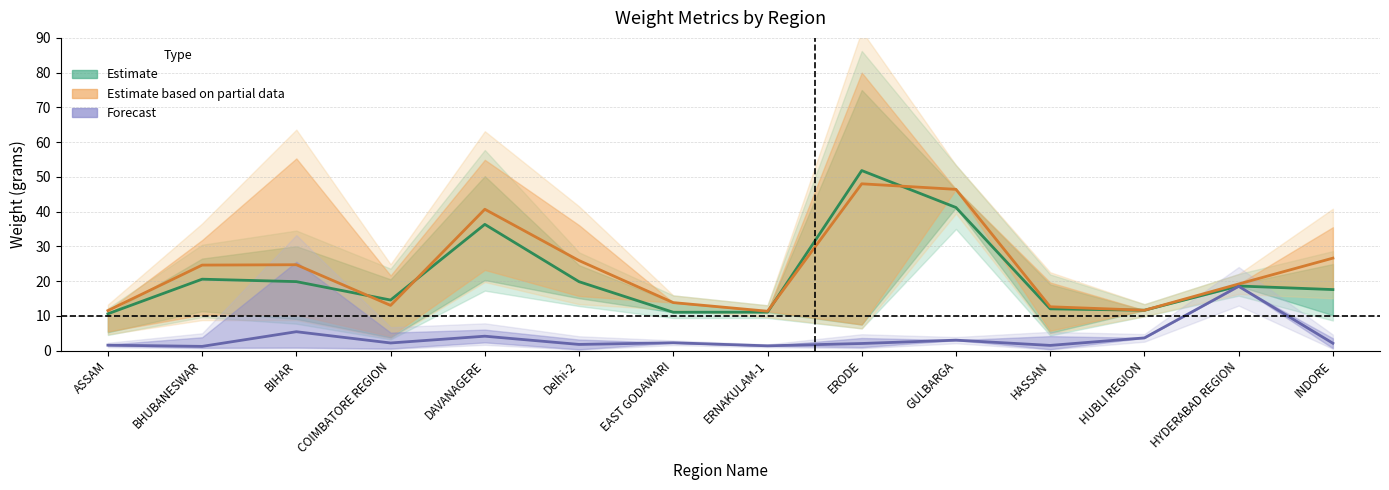

The Gross Weight (Partial Estimate) series shows 10.3 at BHUBANESWAR. True or false?

False